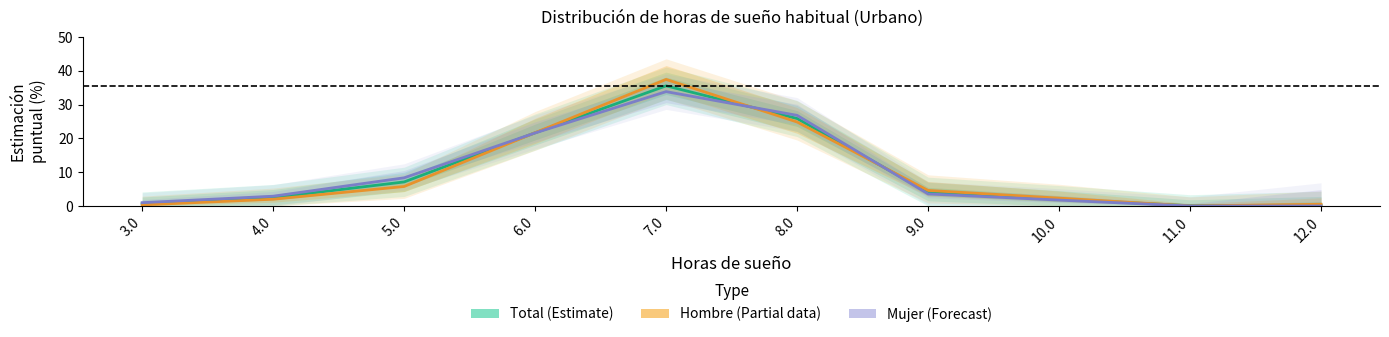

What is the difference between the maximum and second lowest values in the Hombre (Partial) series?

37.1